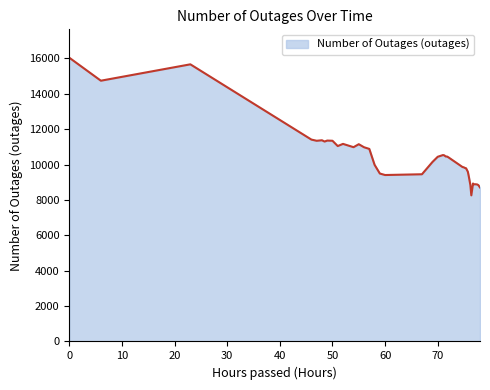

What is the minimum value shown in the chart?

8260